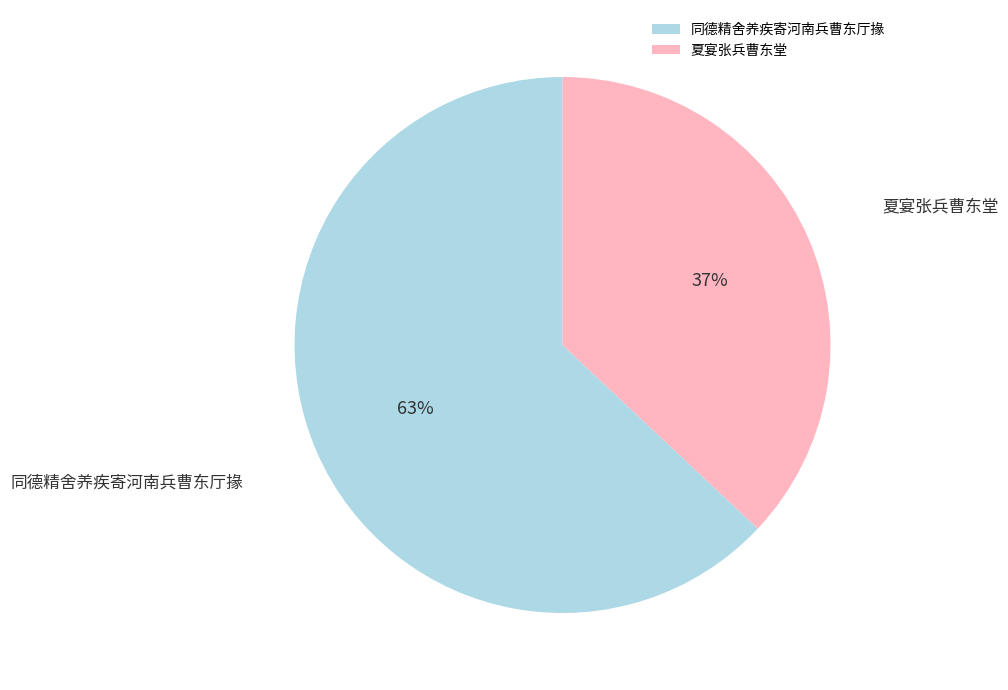

Which category has the biggest portion of the pie?

同德精舍养疾寄河南兵曹东厅掾